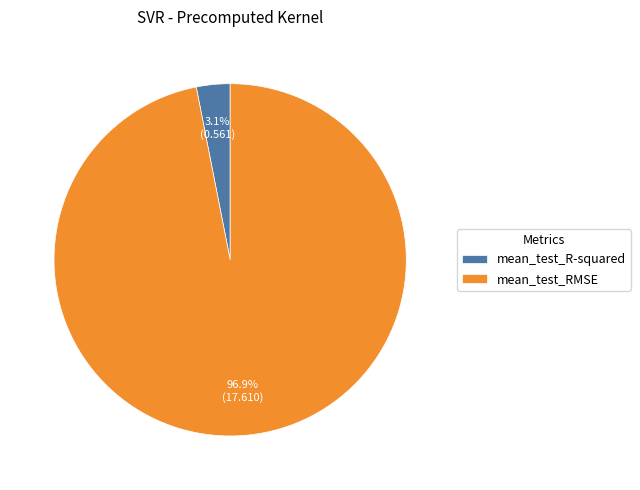

Between mean_test_R-squared and mean_test_RMSE, which is larger?

mean_test_RMSE